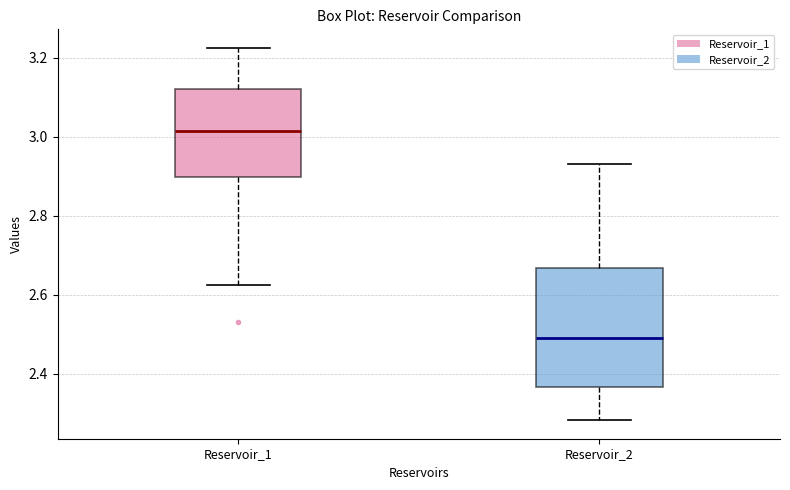

Reading left to right, read every box against the y-axis: the position of its median line, the range the box covers, and the ends of its whiskers. The values are not printed on the chart, so give them approximately, as read against the axis.

Reservoir_1: median 3.02, box 2.90 to 3.12, whiskers 2.62 to 3.22
Reservoir_2: median 2.50, box 2.36 to 2.66, whiskers 2.28 to 2.94